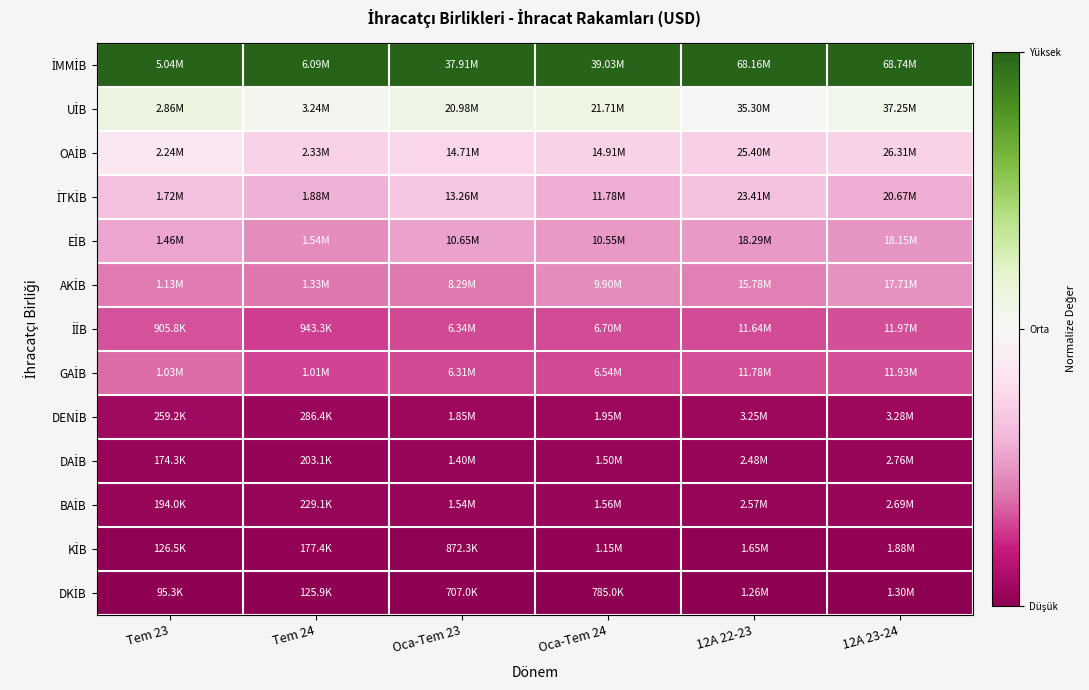

Which has a higher value, 12A 23-24 or Oca-Tem 23?

12A 23-24